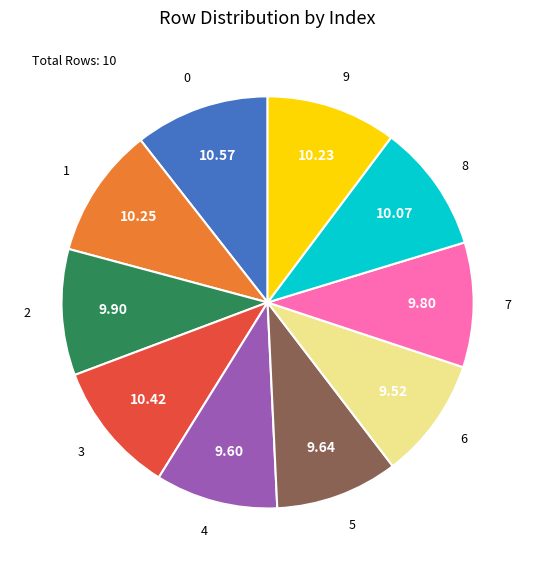

Does any single category account for the majority?

No